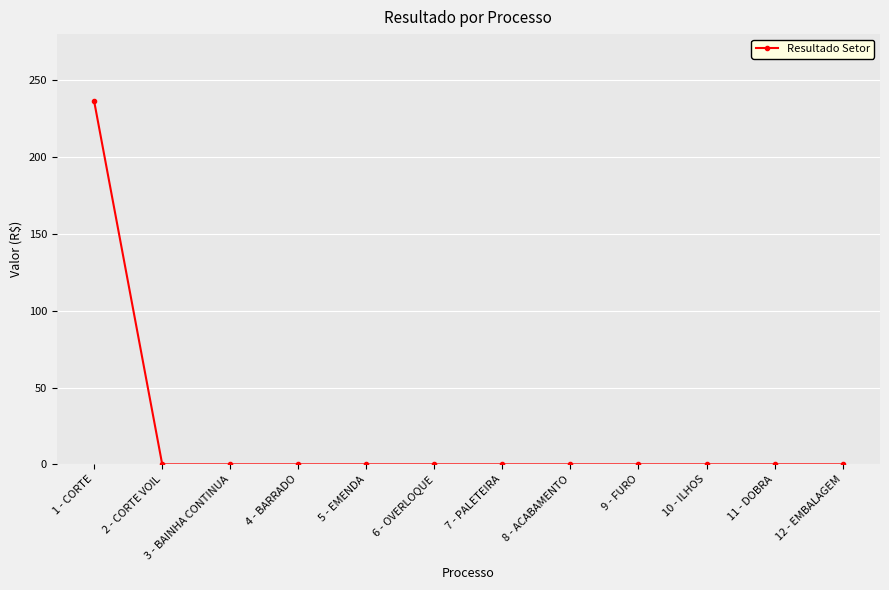

The chart shows a value of 0.0 at 4 - BARRADO. True or false?

True